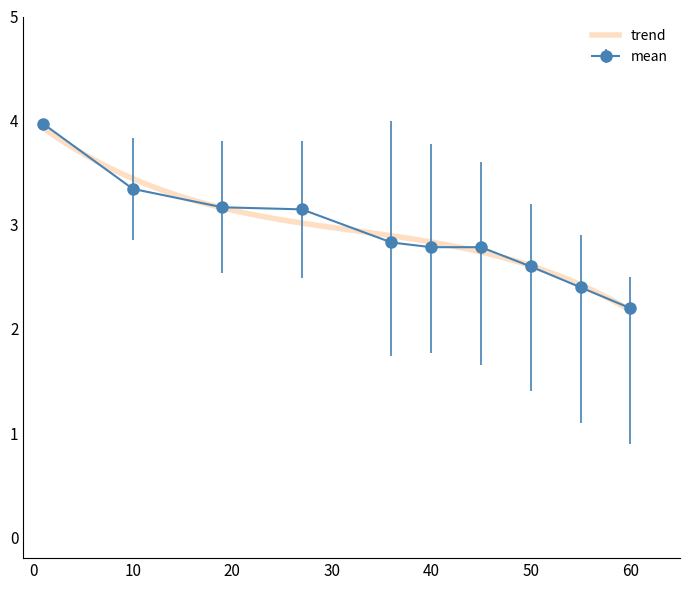

What is the sum of the mean values at 40 and 27?

5.9